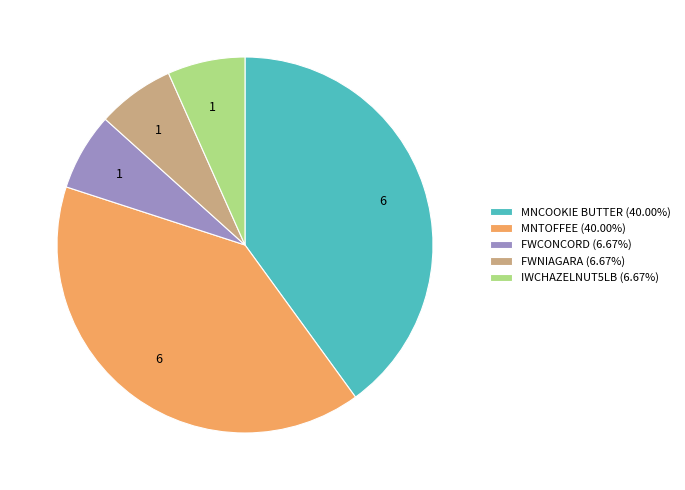

How many slices are in this pie chart?

5